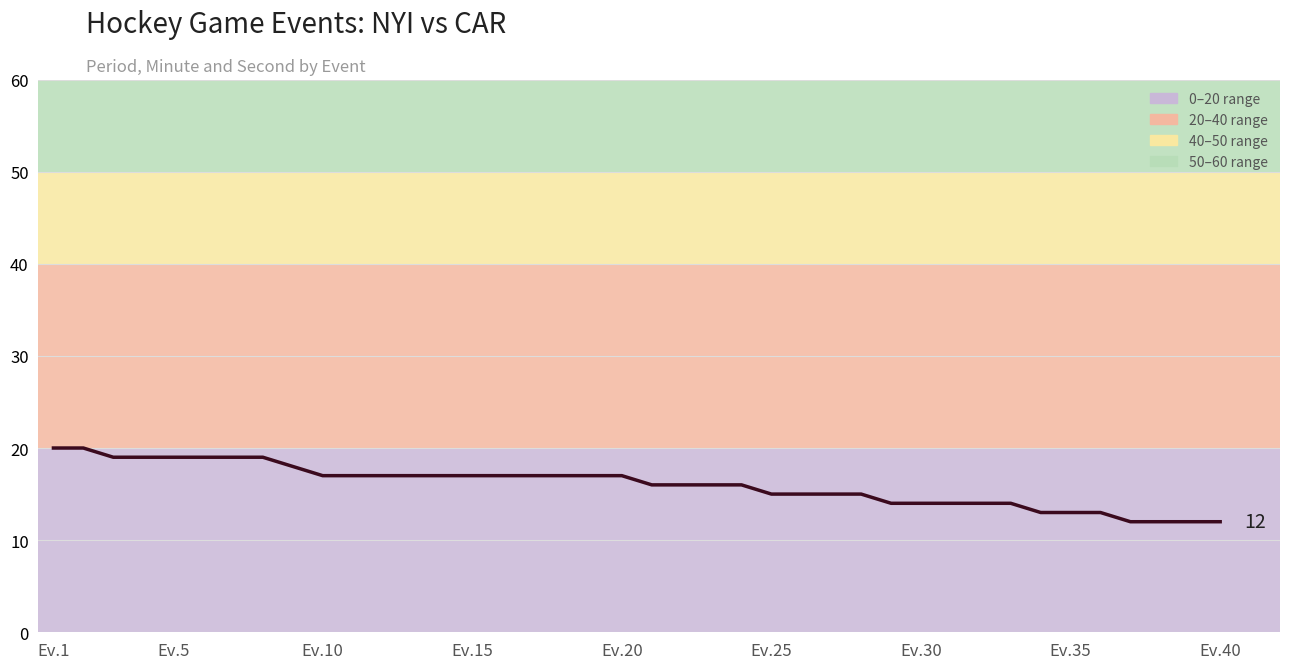

What is the greatest value displayed?

20